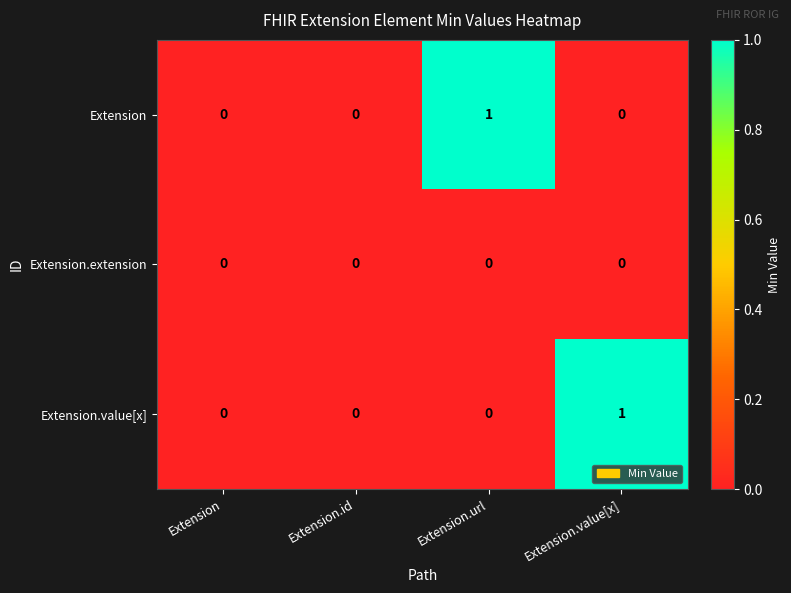

How many Extension.value[x] values are between 0 and 1?

4